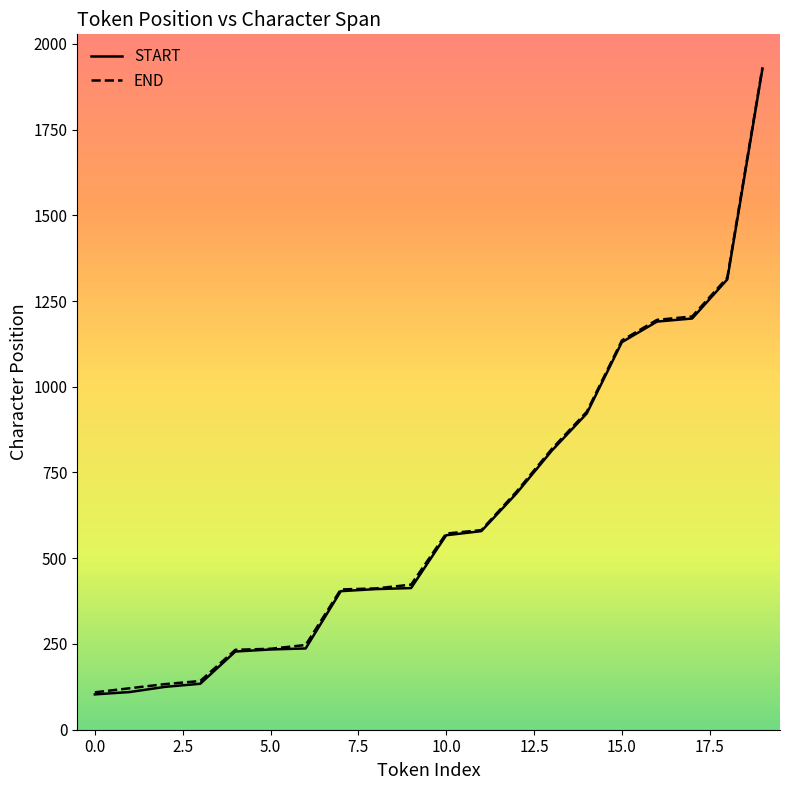

At how many categories does at least one series exceed 850?

6